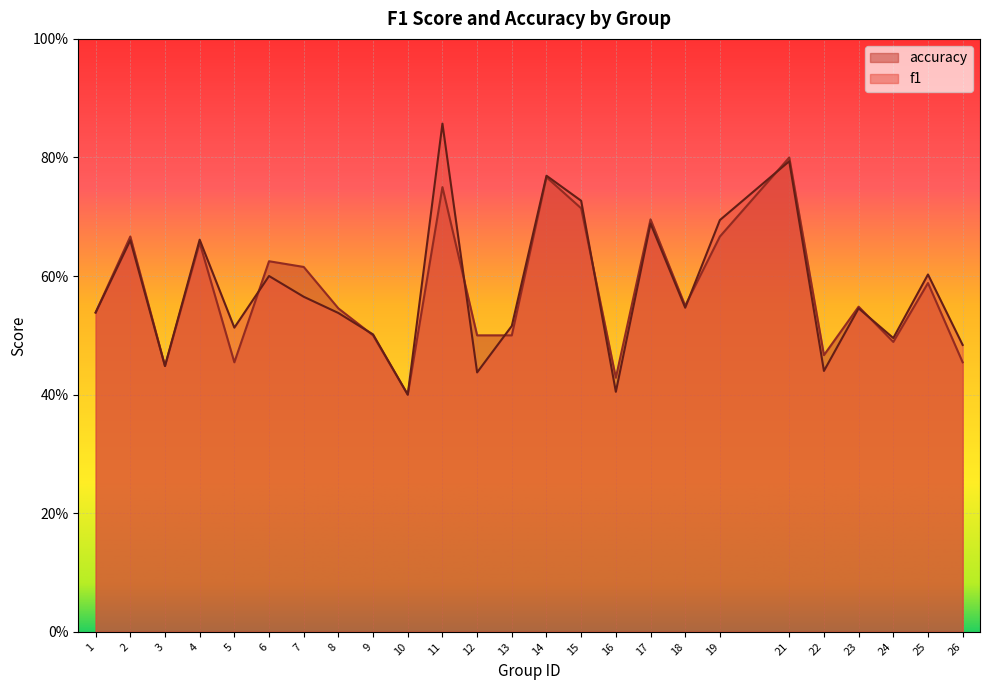

In f1, how many points are higher than both neighbors (excluding endpoints)?

9